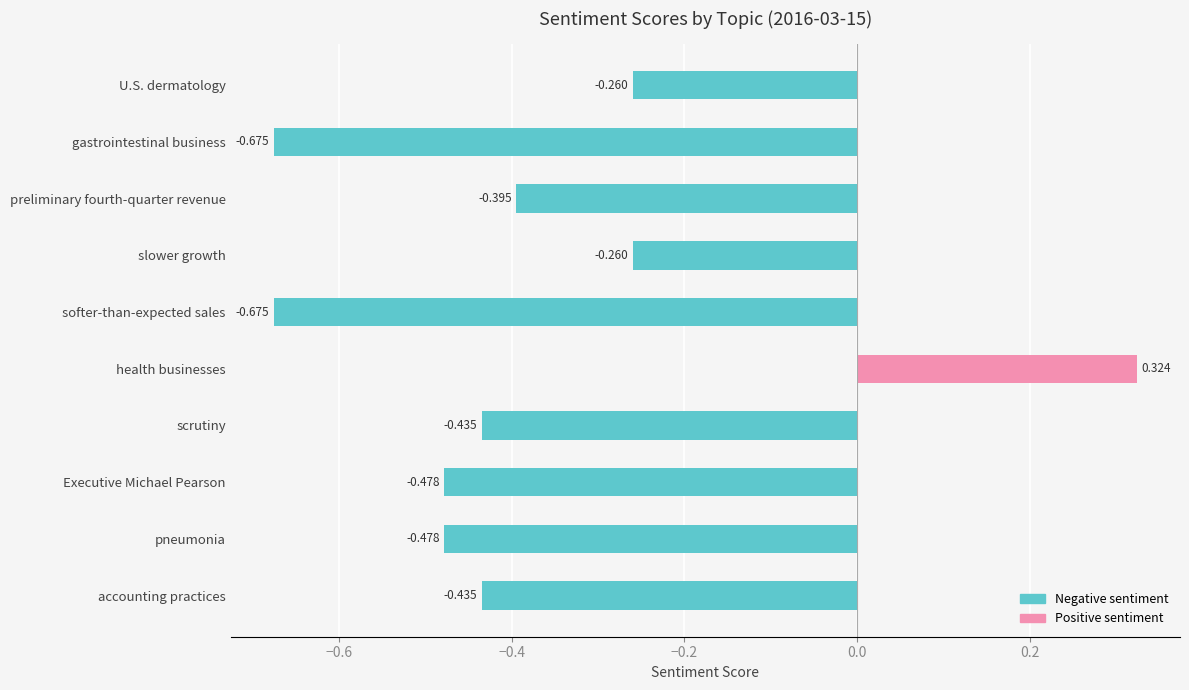

How many values are above zero?

1